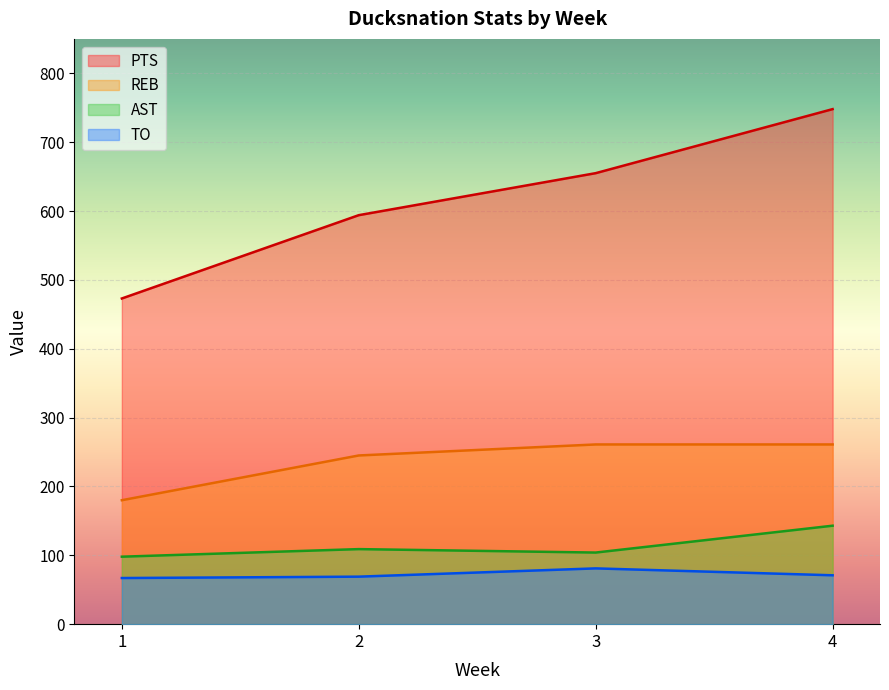

What is the greatest value displayed?

748